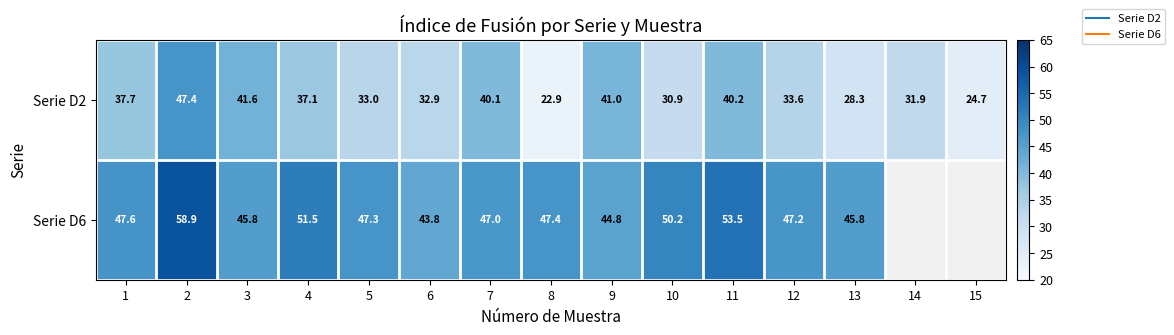

Rank the series by their maximum value, from lowest to highest.

Serie D2, Serie D6